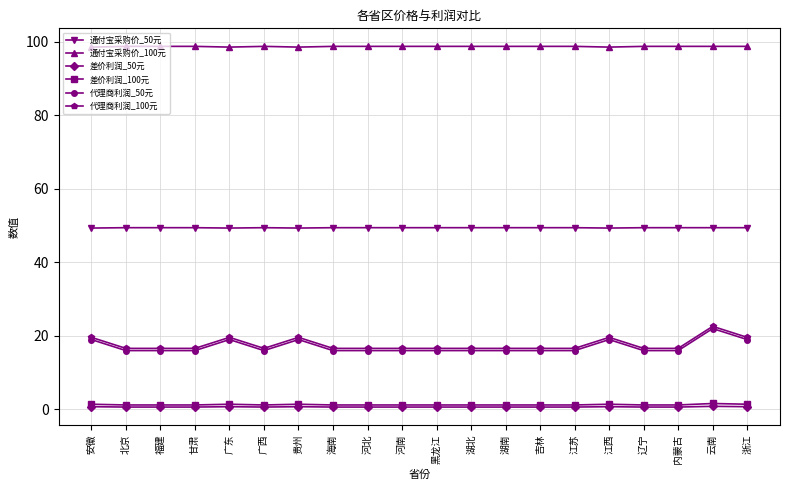

How many data points does each series have?

20